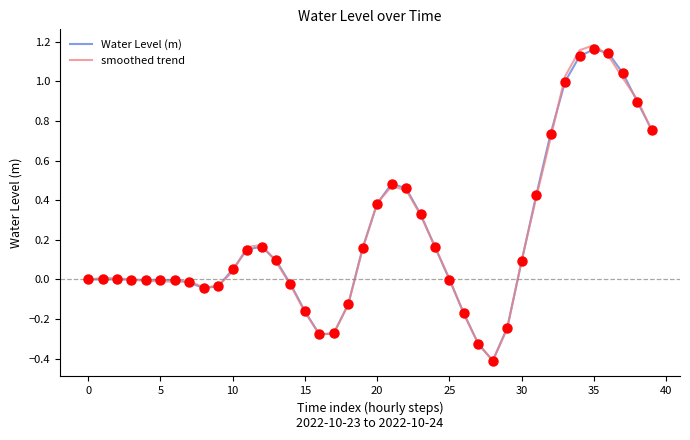

At which category is the sum across all series the highest?

35